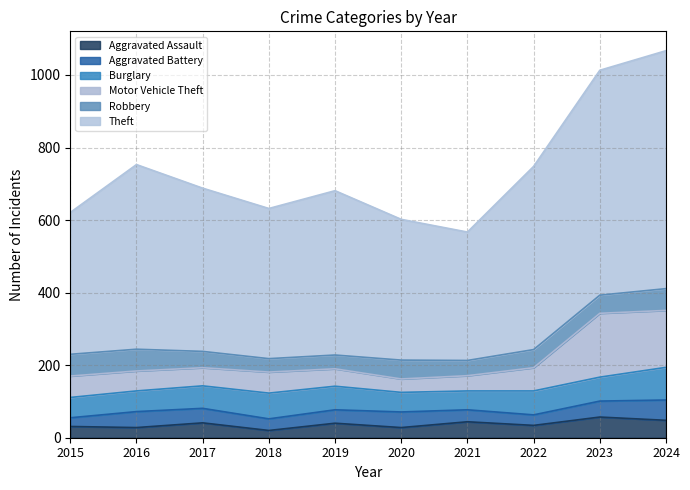

True or false: Motor Vehicle Theft and Aggravated Assault intersect in this chart.

False